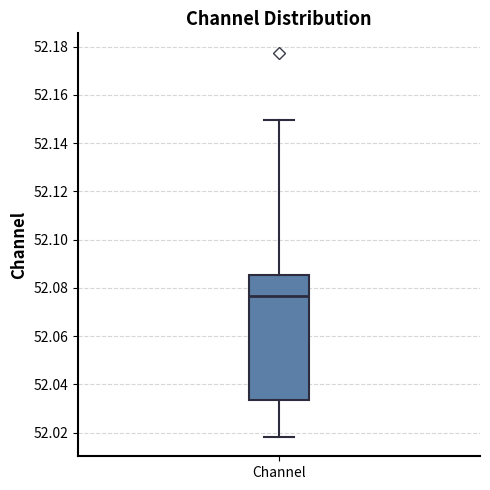

Transcribe this box plot: give where the median line is, the range the box spans, and where the two whiskers end, as read against the y-axis. The values are not printed on the chart, so give them approximately, as read against the axis.

median 52.076, box 52.034 to 52.086, whiskers 52.018 to 52.150